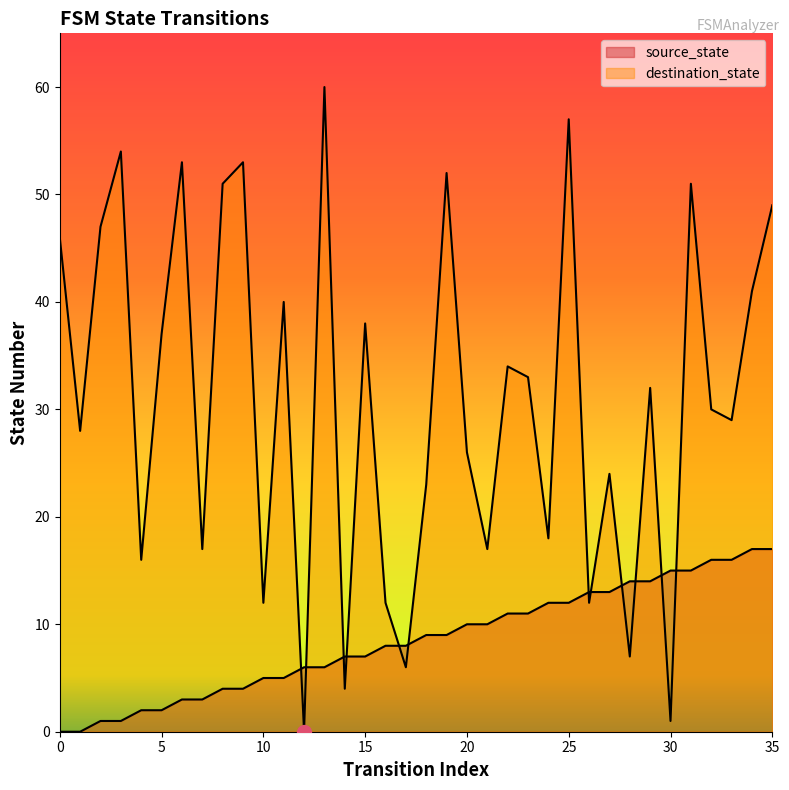

At which category is the sum across all series the highest?

25